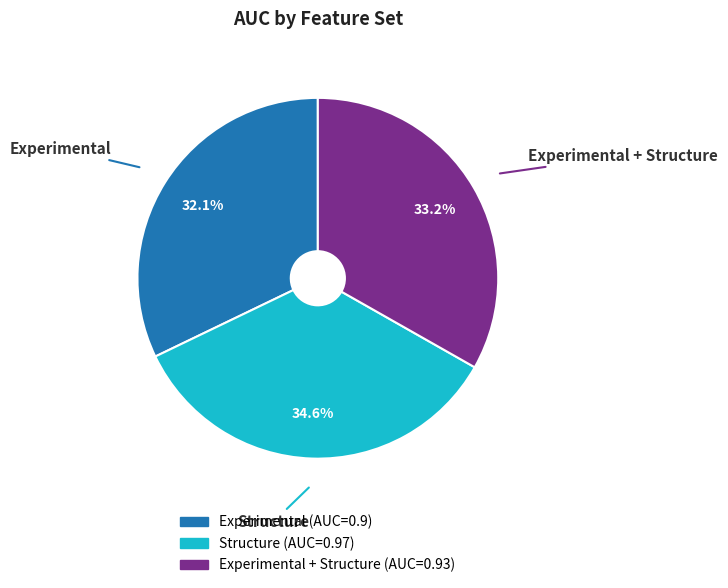

Is there any slice that represents more than half of the pie?

No